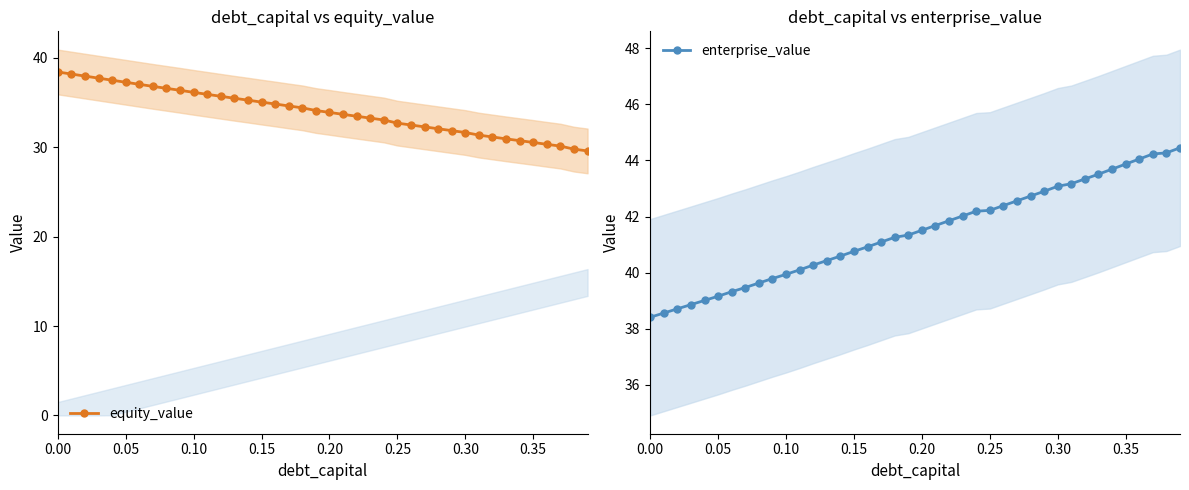

What is the maximum value for enterprise_value?

44.5